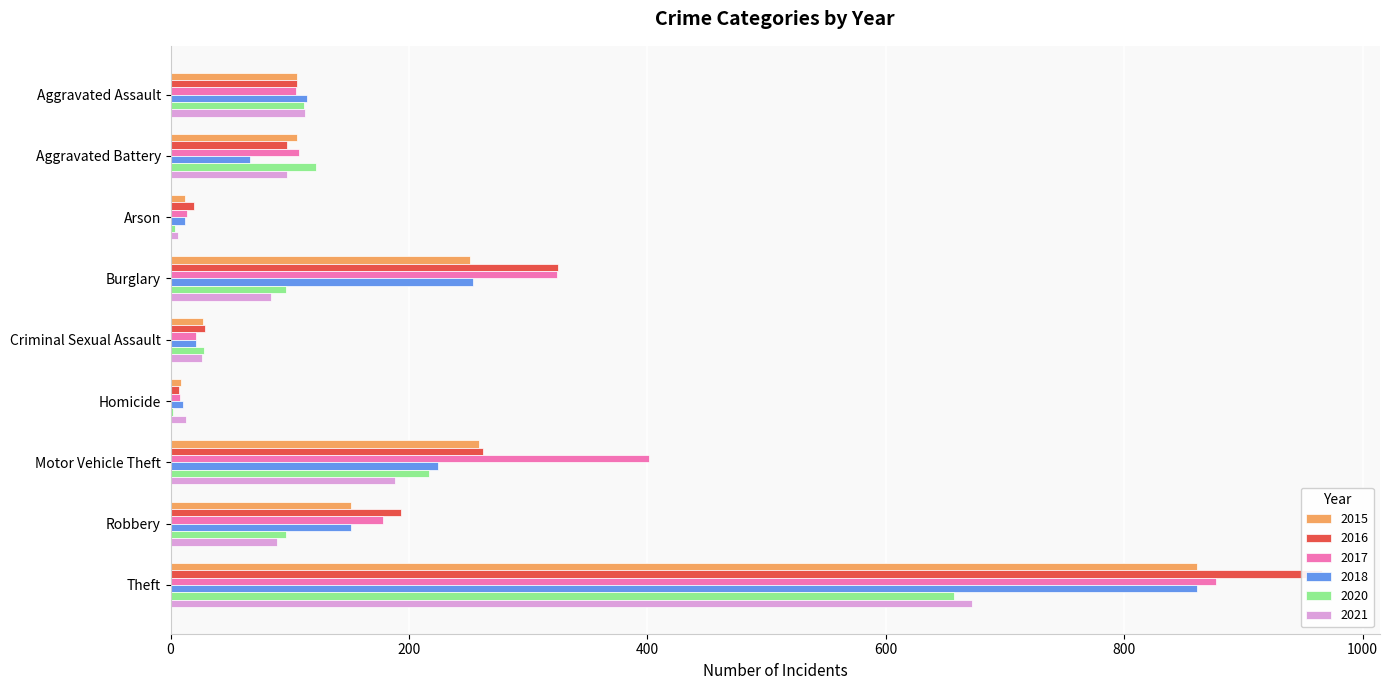

The 2016 series shows 7 at Homicide. True or false?

True